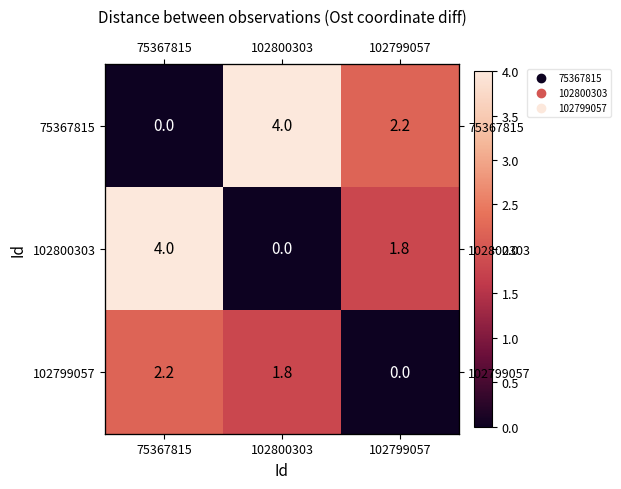

At which label does 102799057 reach its minimum?

102799057